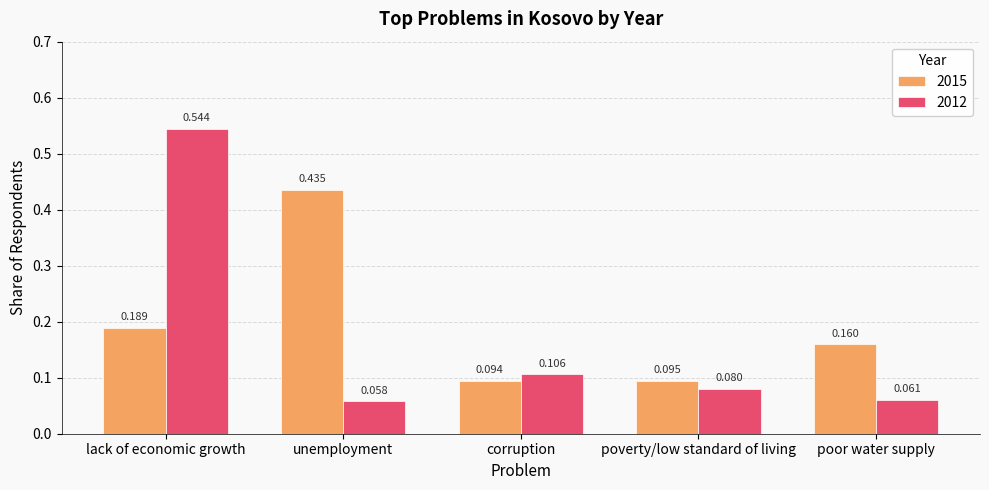

How many data points does each series have?

5